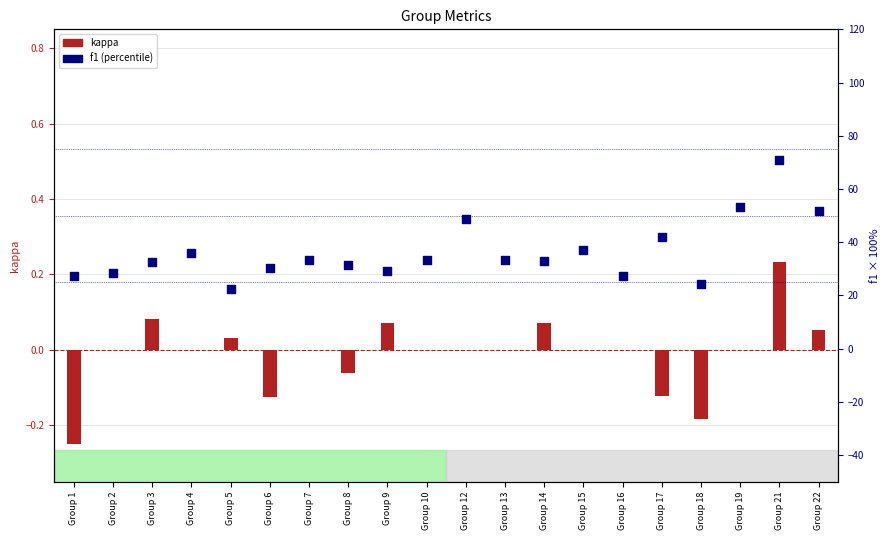

Which series reaches the minimum Y coordinate?

kappa (transformed count)